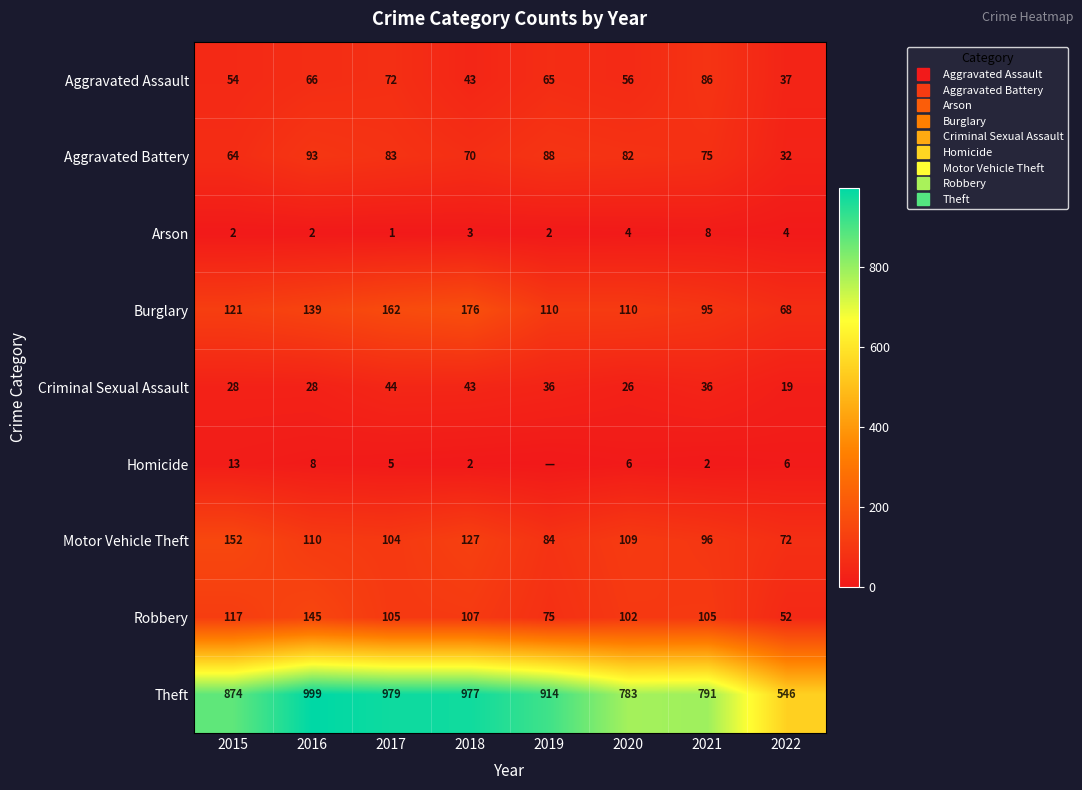

Which series has the widest spread of values?

Theft